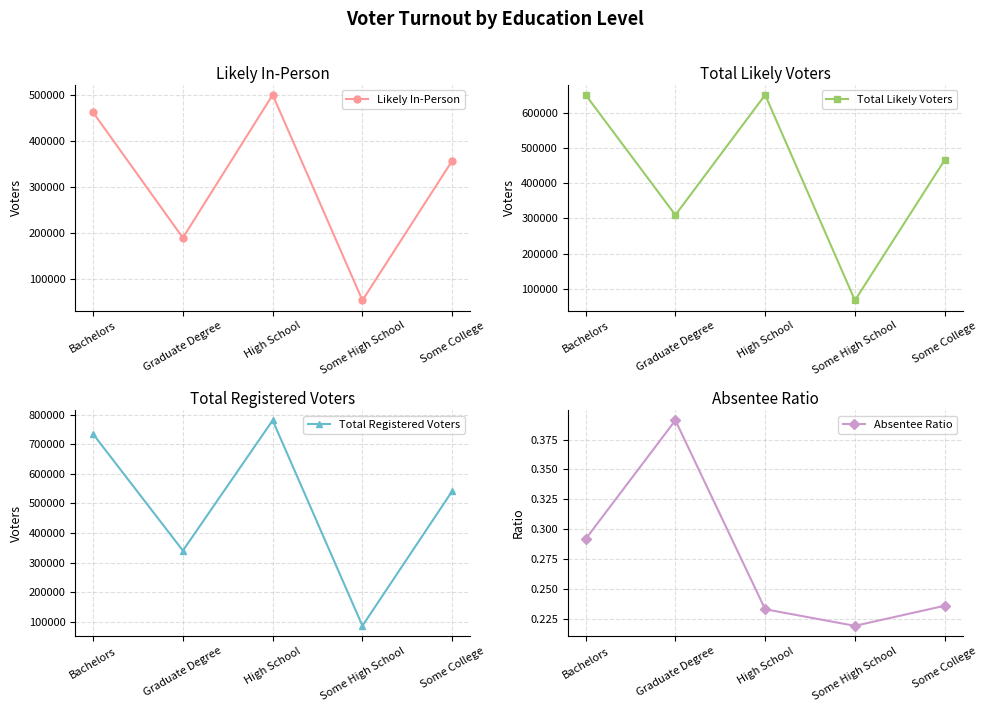

How many values in the Total Likely Voters series exceed 466066?

2